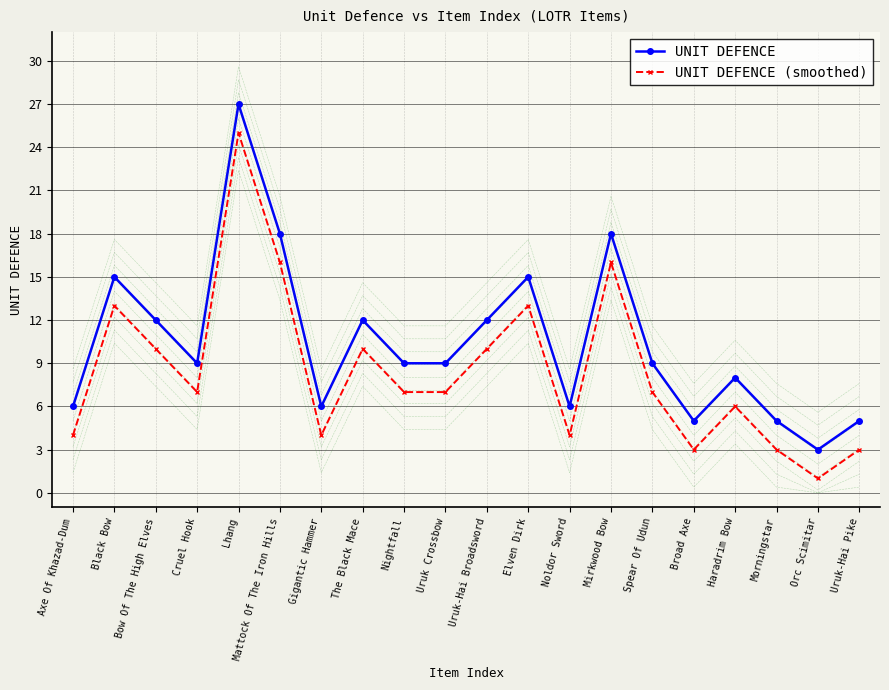

What is the average value of the UNIT DEFENCE series?

10